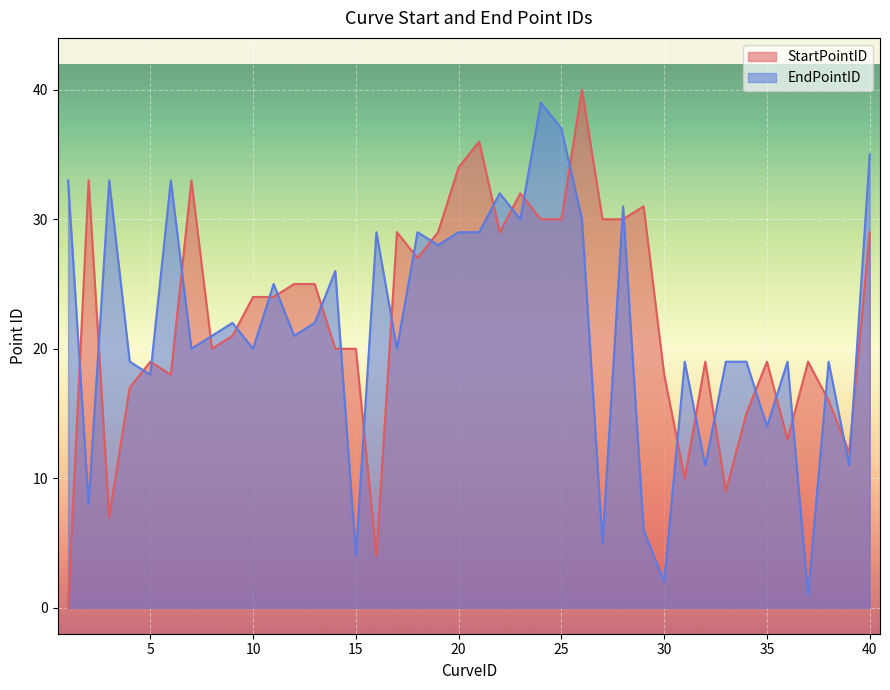

In StartPointID, how many points are higher than both neighbors (excluding endpoints)?

11